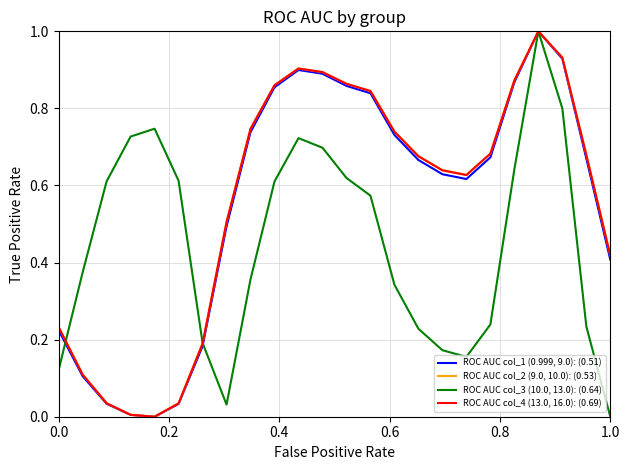

What is the highest value of the ROC AUC col_3 (10.0, 13.0): (0.64) series?

1.0